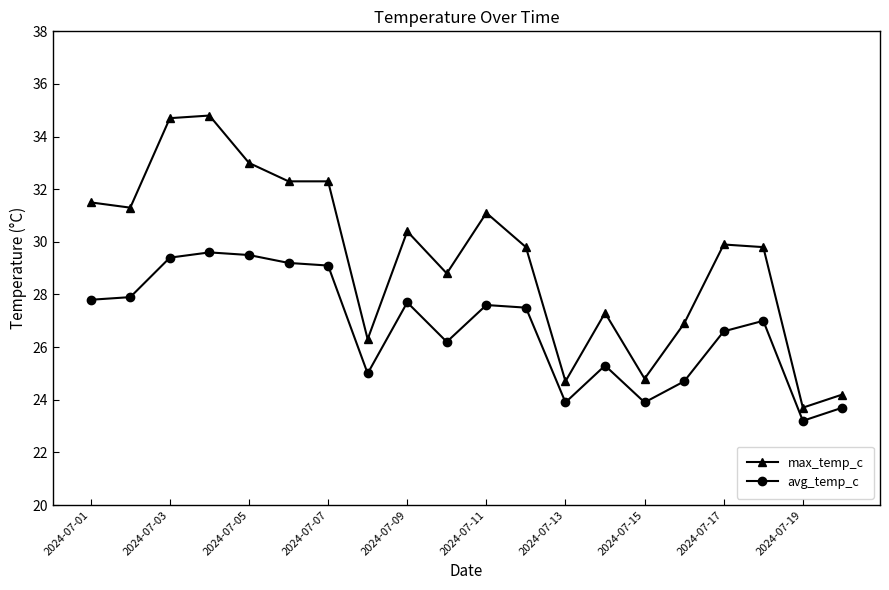

What is the value of the avg_temp_c point at the 12th from the left?

27.5